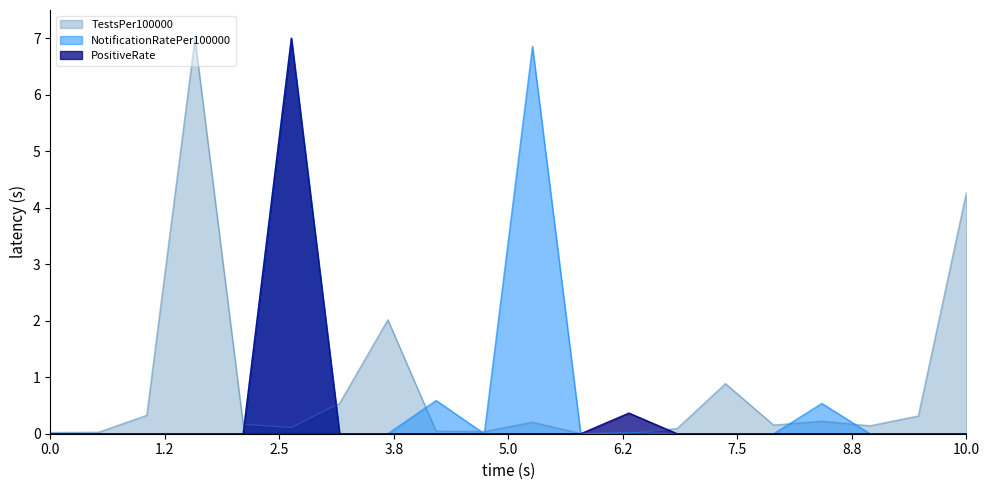

Is it true that TestsPer100000 equals 0.1 at ARM?

True